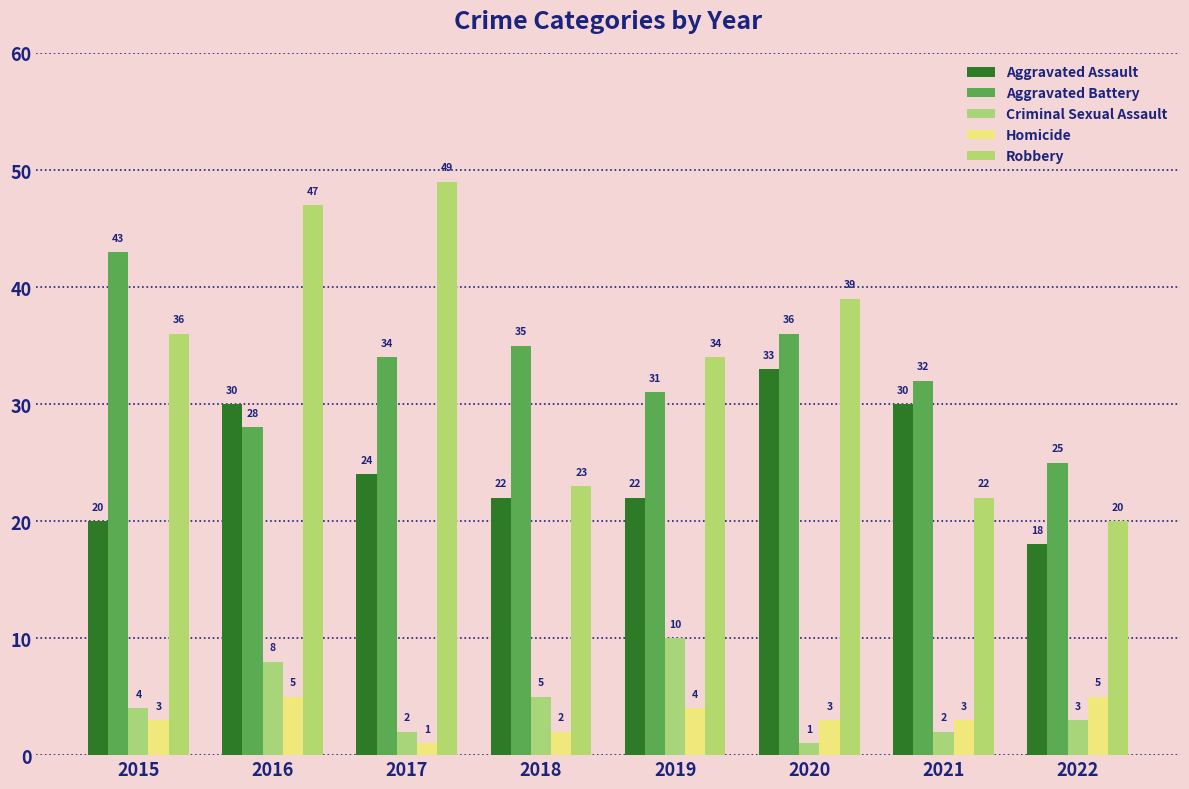

Which series has the largest range (max minus min)?

Robbery